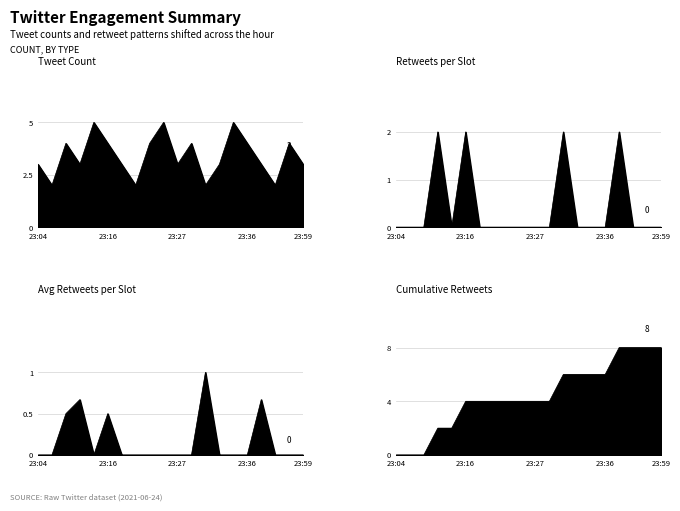

Is the value of retweets_per_hour at 23:27 greater than the value of cumulative_retweets at 23:27?

No